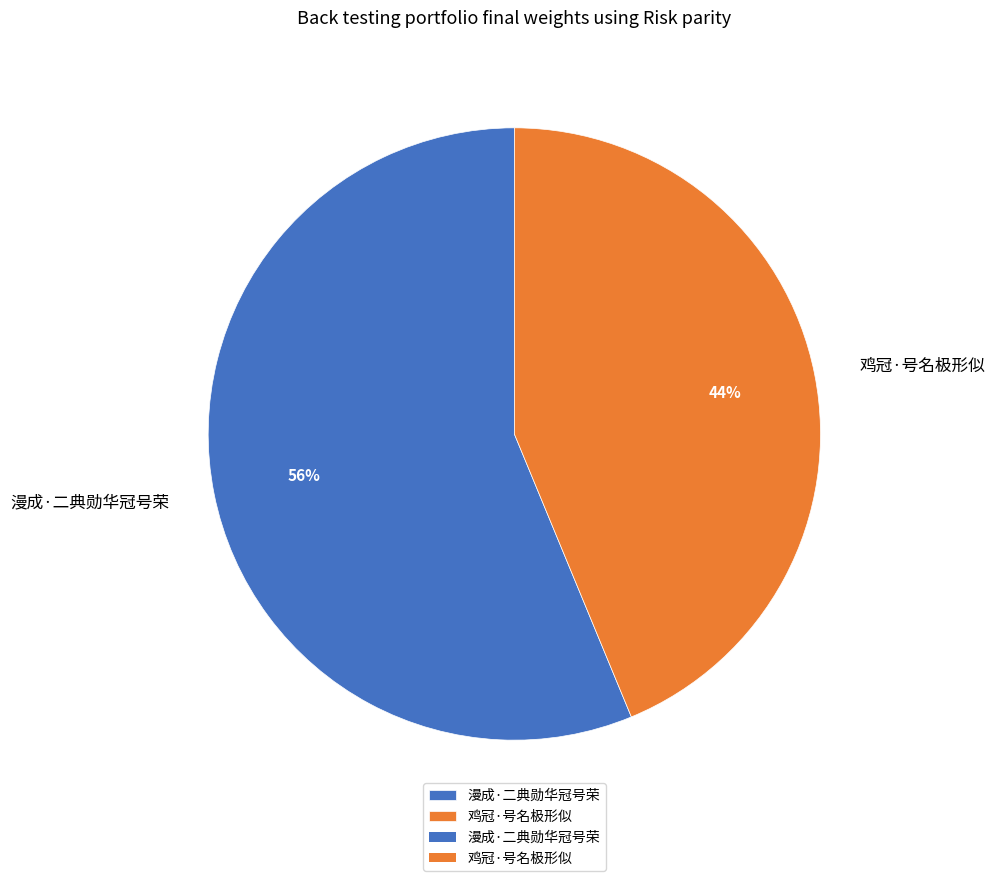

Does 漫成·二典勋华冠号荣 account for over 50% of the chart?

Yes